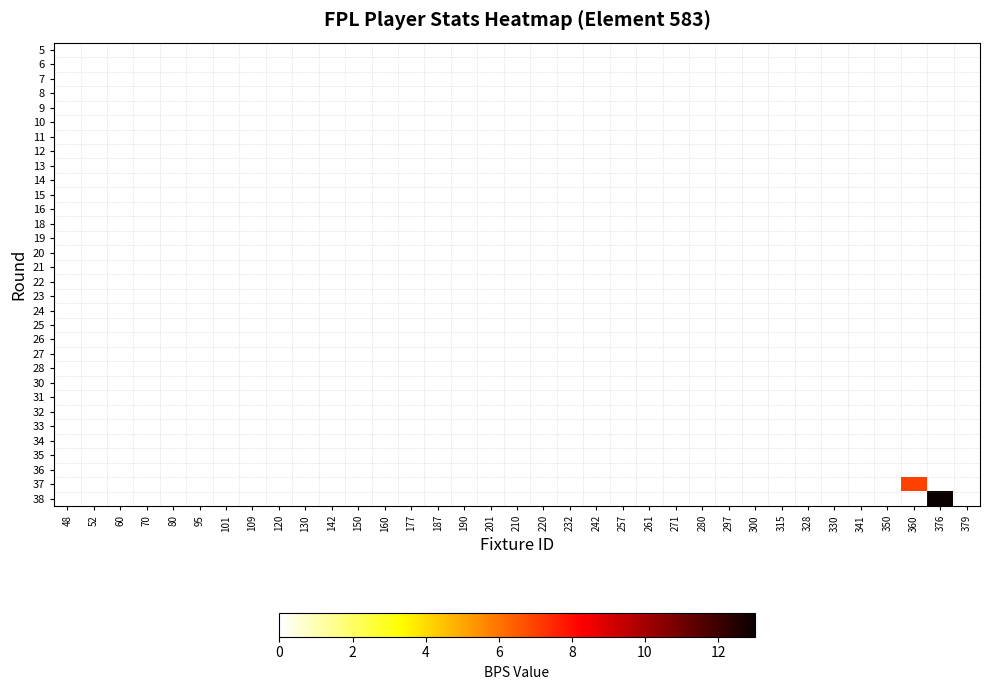

Rank the categories by 34 value from lowest to highest.

48, 52, 60, 70, 80, 95, 101, 109, 120, 130, 142, 150, 160, 177, 187, 190, 201, 210, 220, 232, 242, 257, 261, 271, 280, 297, 300, 315, 328, 330, 341, 350, 360, 376, 379